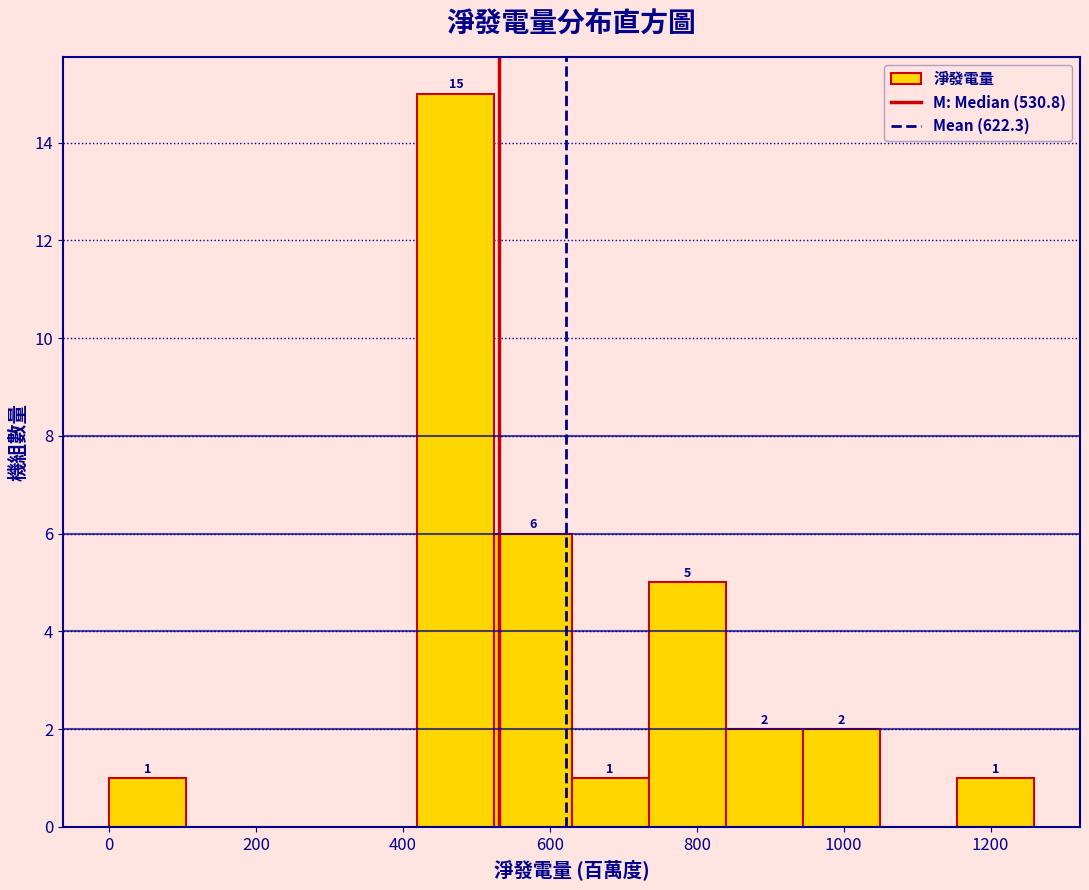

Which range on the x-axis has the tallest bar?

420 to 520